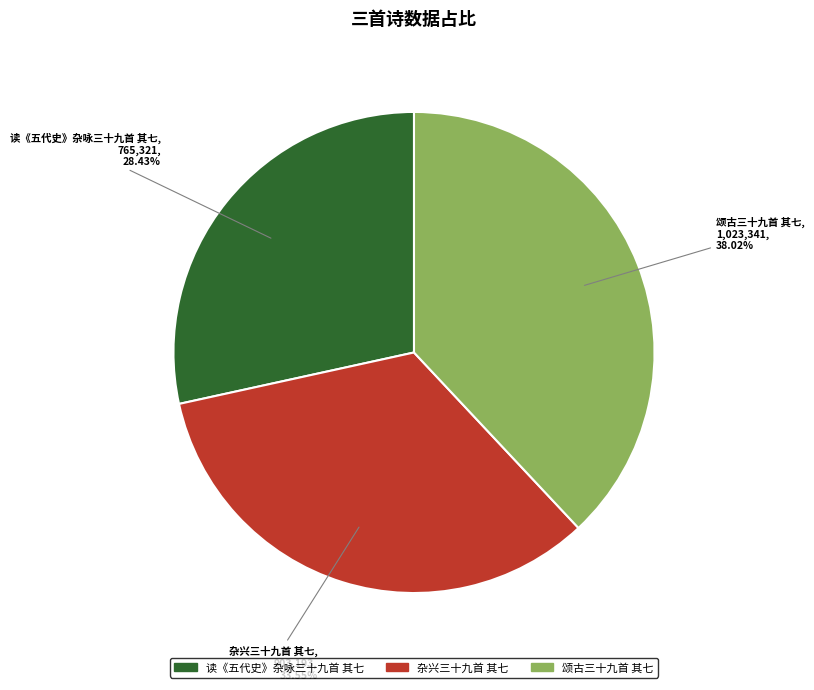

Approximately how many times larger is the value at 颂古三十九首 其七 compared to 读《五代史》杂咏三十九首 其七?

1.3